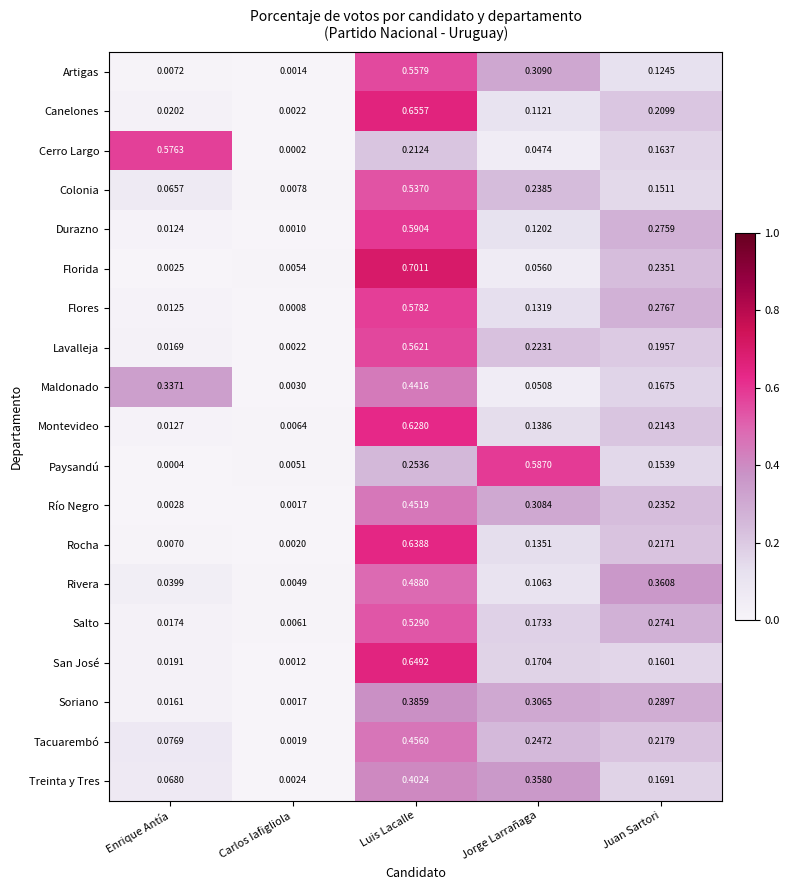

At which category is the sum across all series the highest?

Luis Lacalle